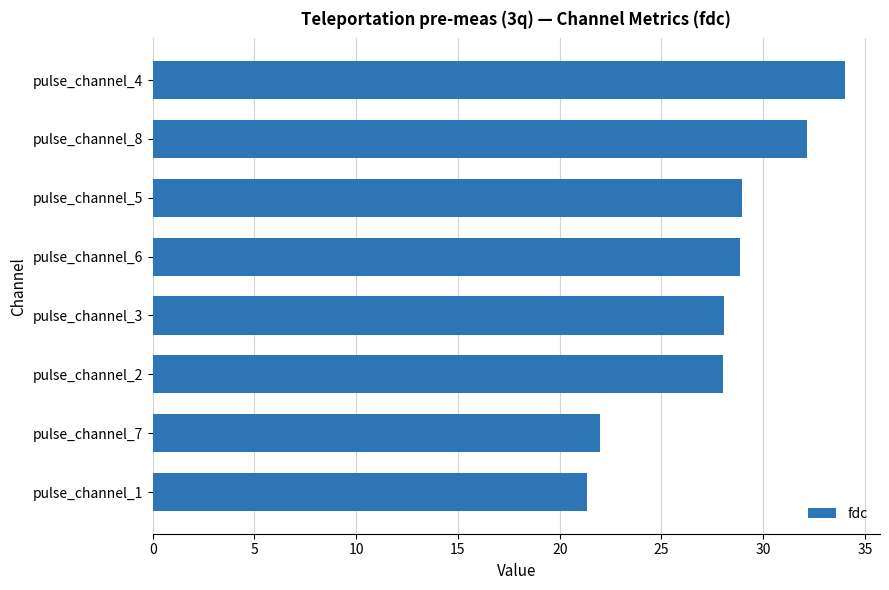

What is the sum of all values?

223.4